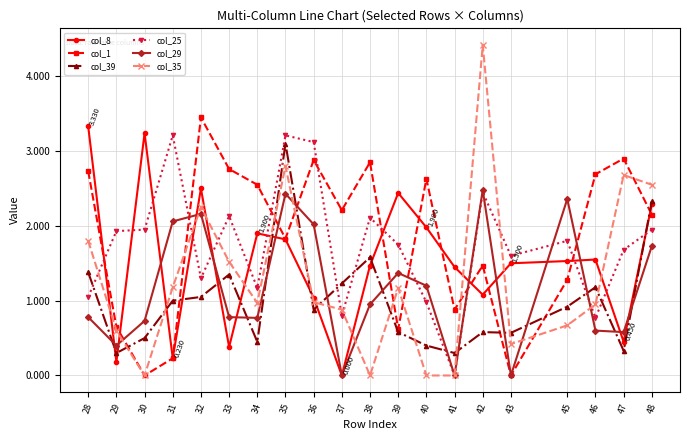

Is the value of col_8 at 34 greater than the value of col_39 at 41?

Yes